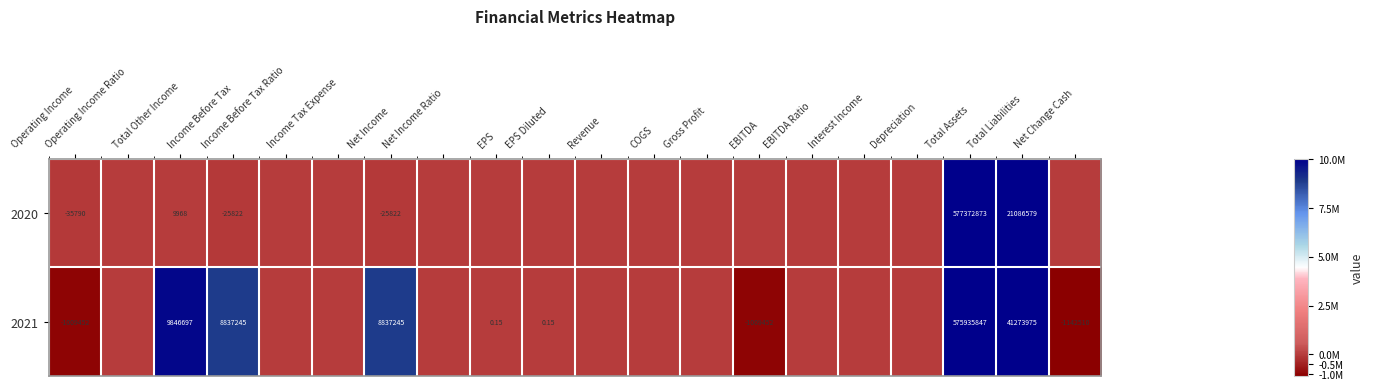

Rank the series at EBITDA Ratio from lowest to highest value.

2020, 2021